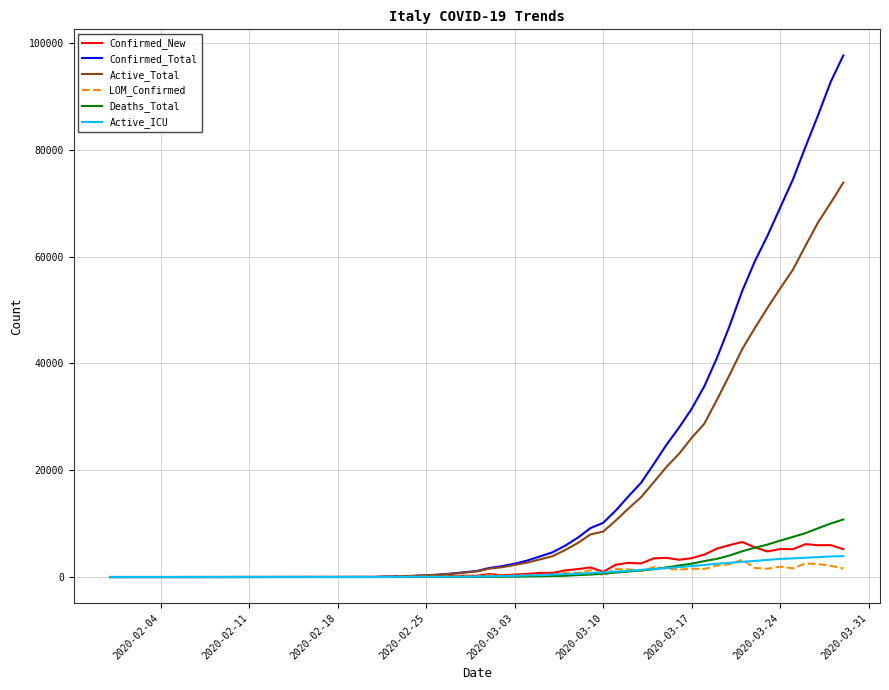

What is the highest value of the Deaths_Total series?

10779